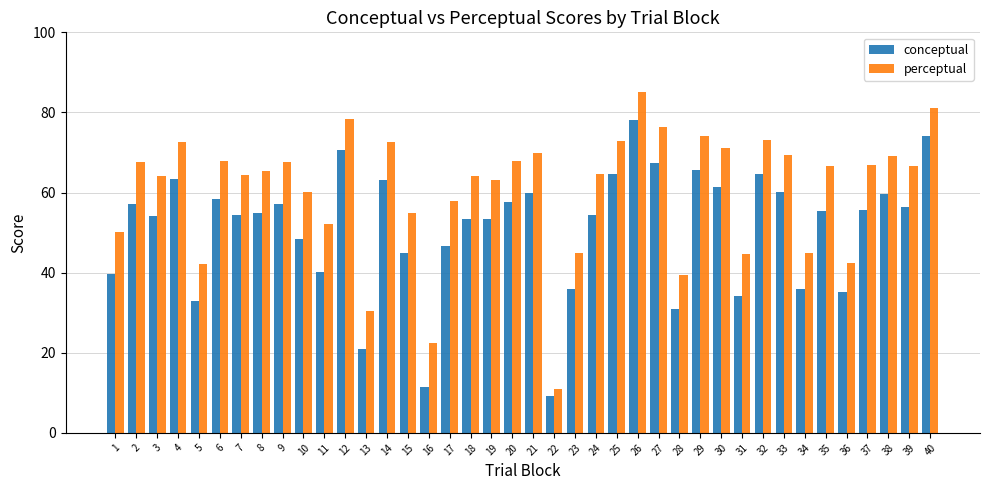

At how many categories does at least one series exceed 15?

39